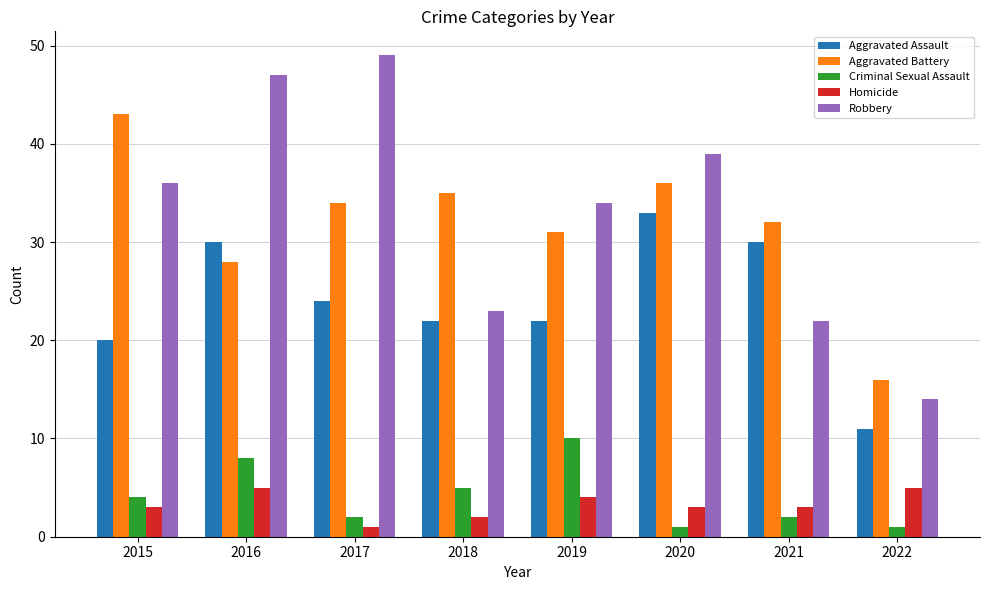

How many bars are there in each group?

5